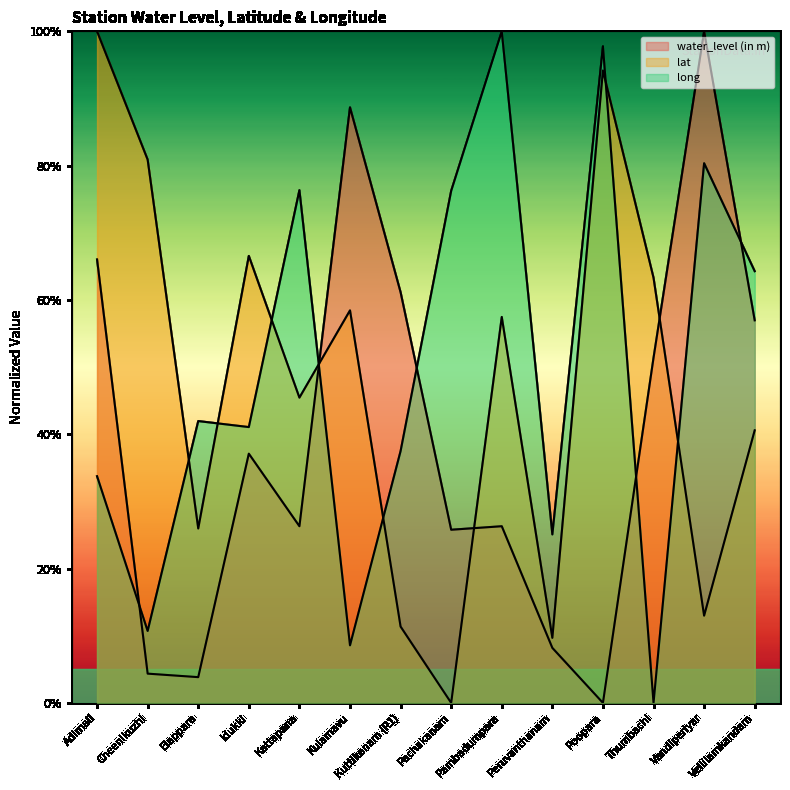

Which category has the highest value in the lat series?

Adimali